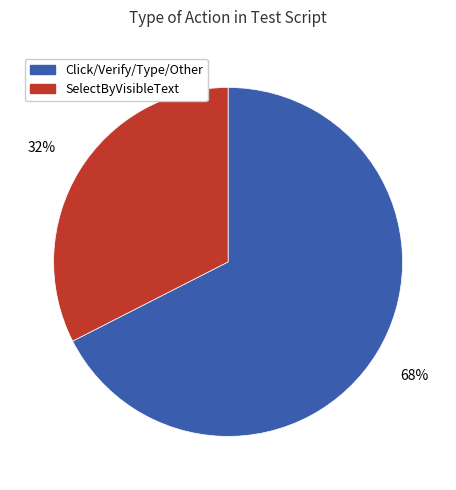

Is there any slice that represents more than half of the pie?

Yes